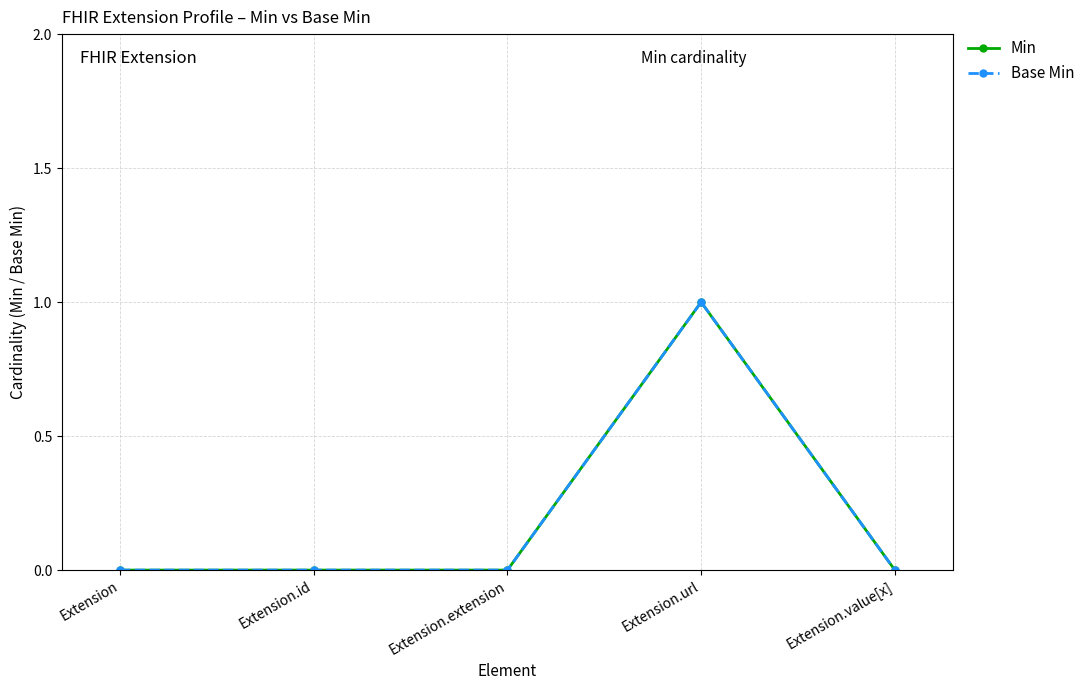

Does the chart display data point markers on the line(s)?

Yes